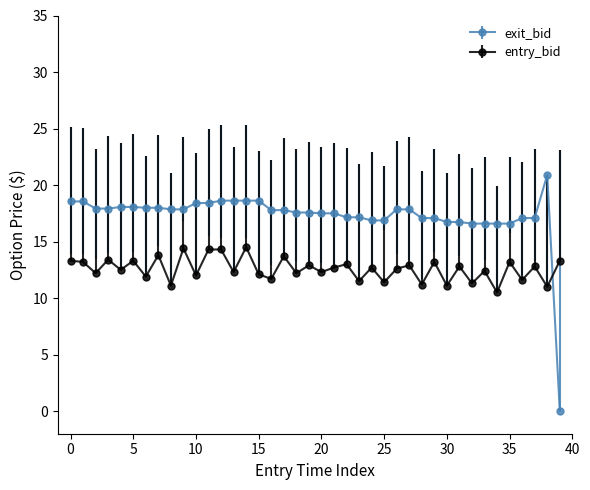

List the series in order of their overall mean, lowest first.

entry_bid, exit_bid